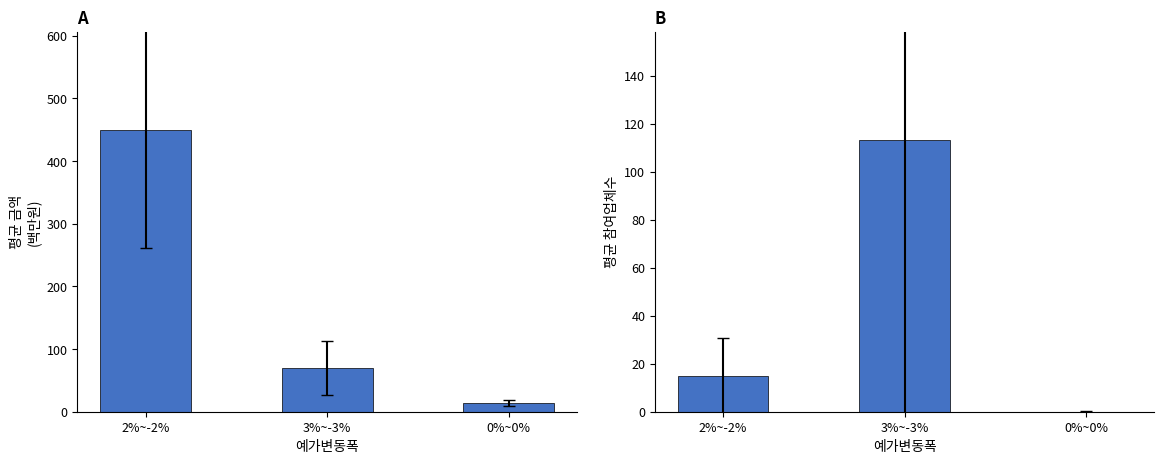

What is the difference between the maximum and minimum values in the 평균 참여업체수 series?

113.0